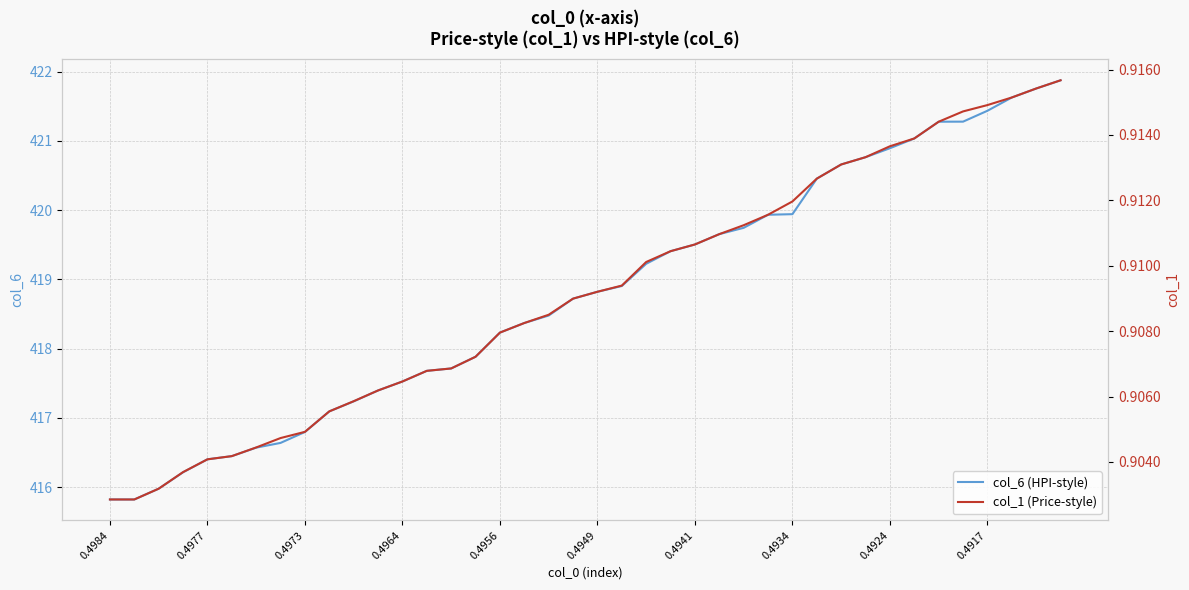

What is the label of the 31st point from the left?

30